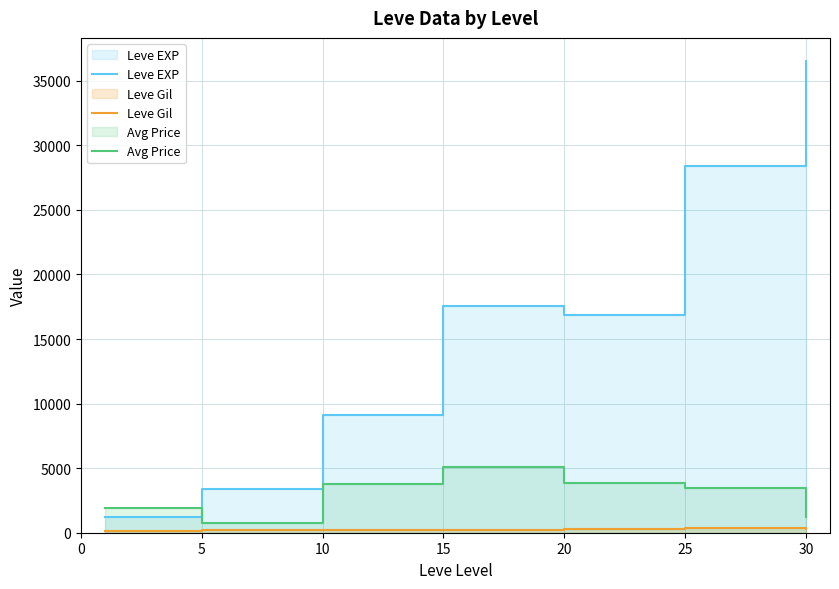

The value of Leve EXP at 20 is 16865.0. True or false?

True